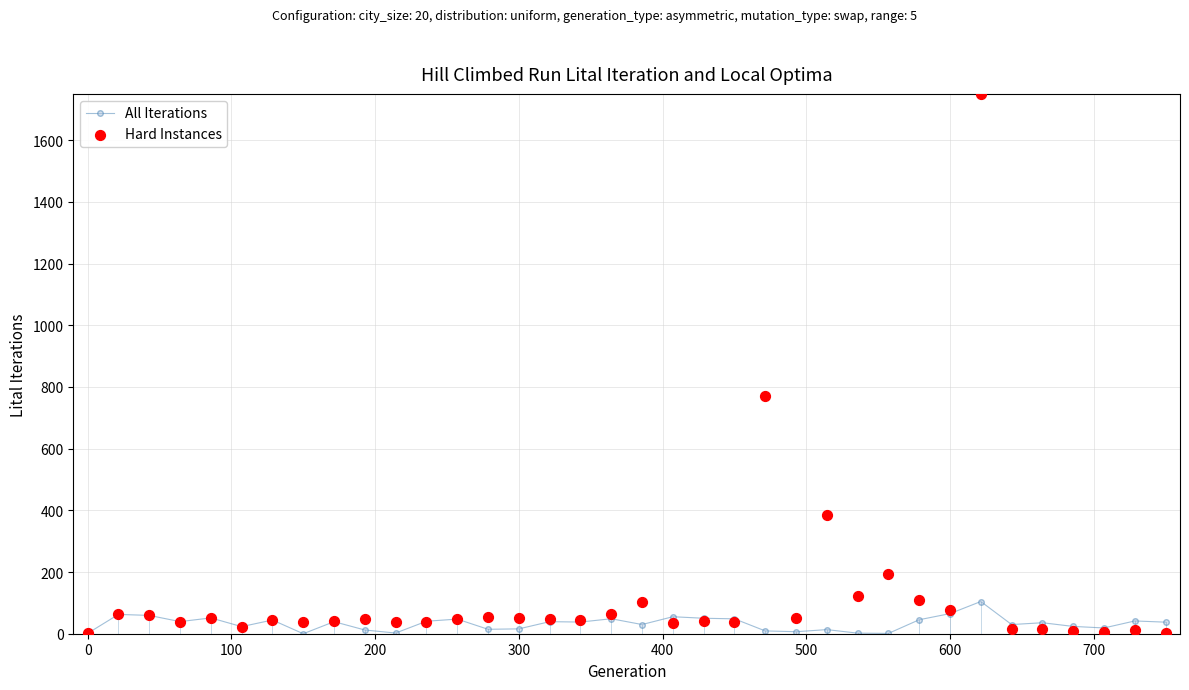

At how many categories does at least one series exceed 1356?

1